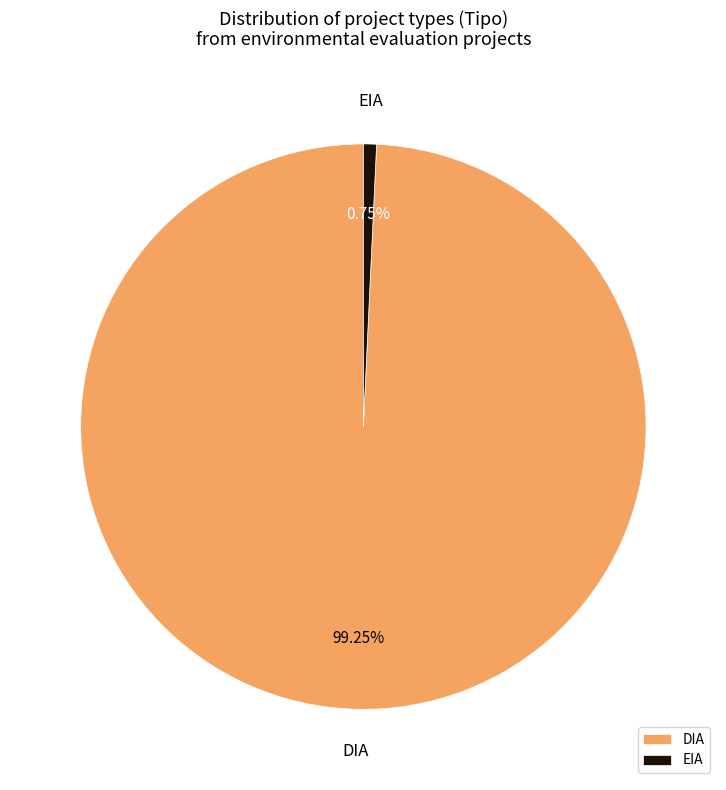

How many segments does this pie chart have?

2